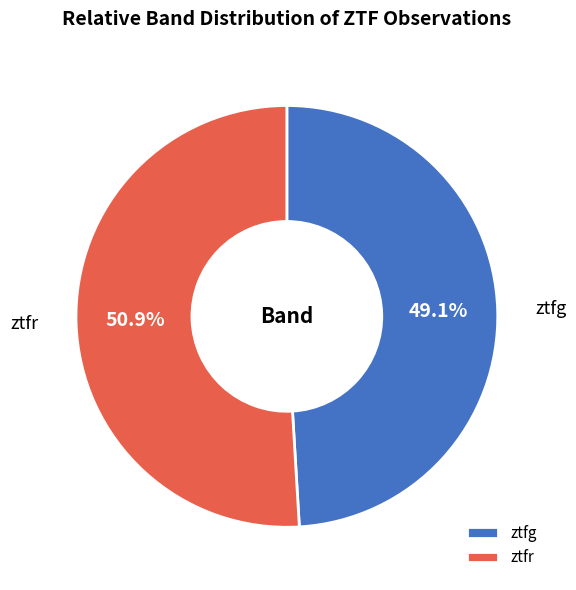

Which has a higher value, ztfr or ztfg?

ztfr